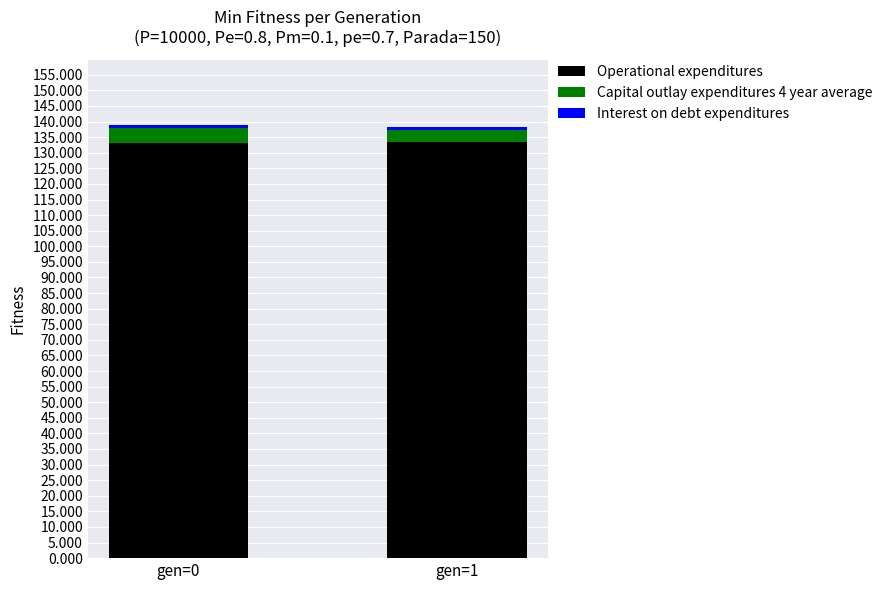

What is the average value of the Operational expenditures series?

133.2